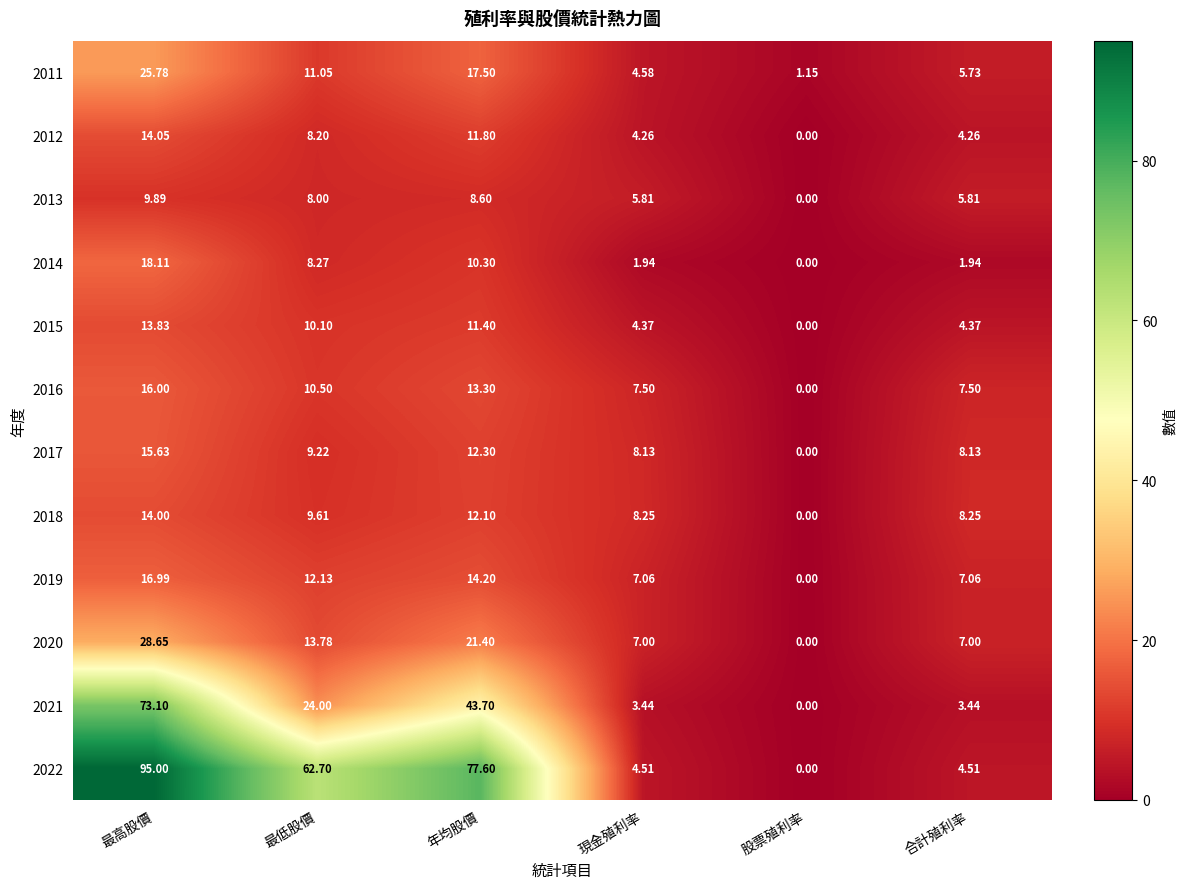

Where is 2011 nearest to the value 13?

最低股價